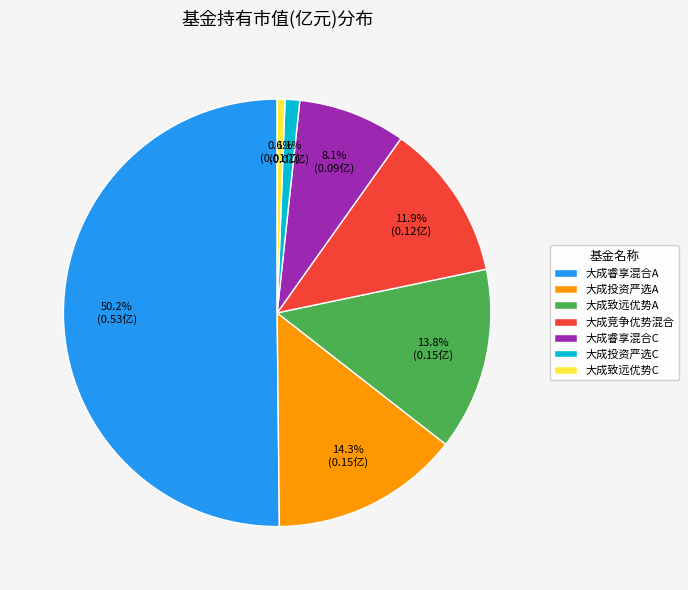

How many segments does this pie chart have?

7